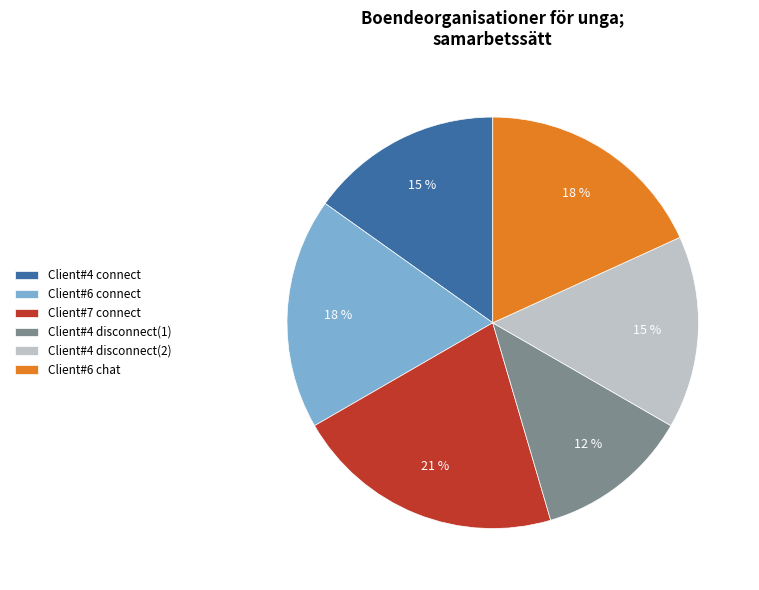

How many segments does this pie chart have?

6